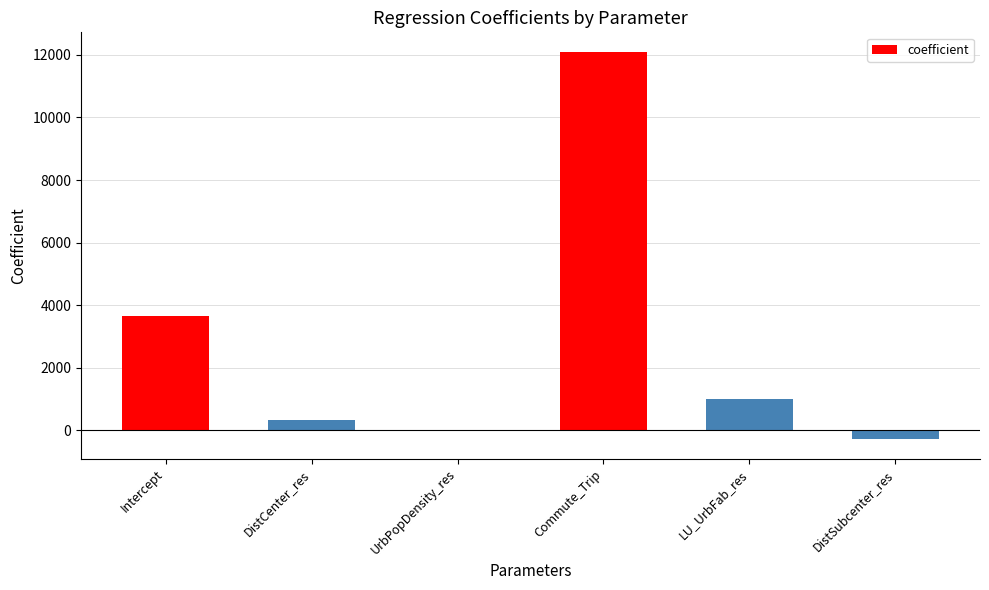

What is the change in value from Intercept to DistSubcenter_res?

-3924.2